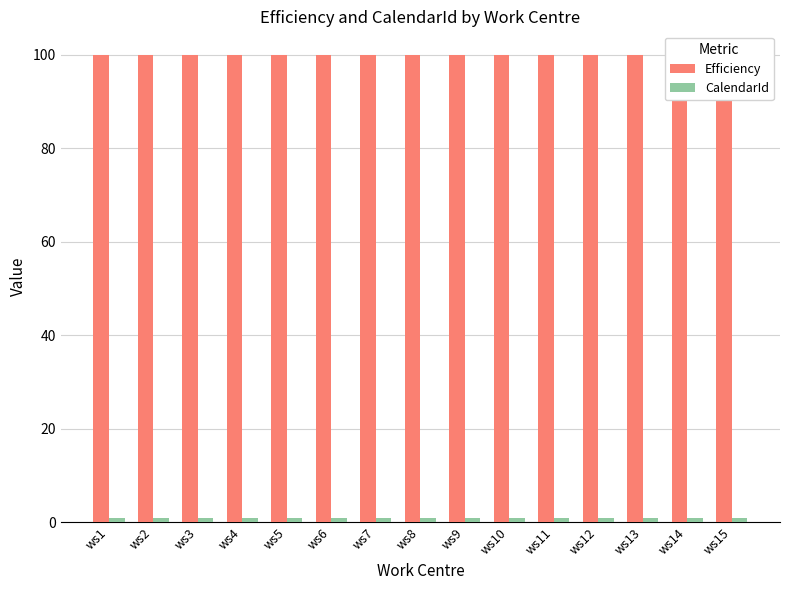

What is the total value across all series at ws6?

101